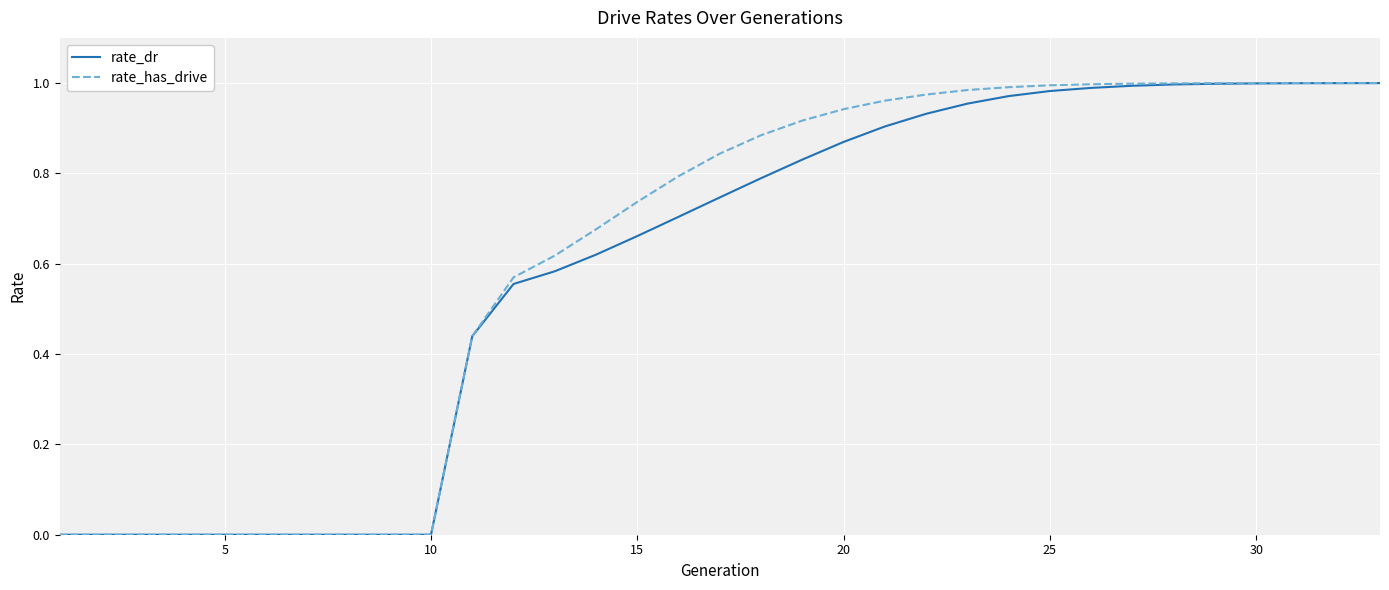

Which series has the widest spread of values?

rate_has_drive